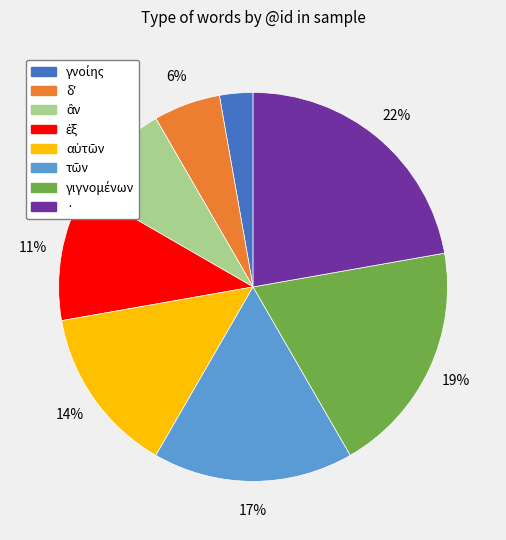

True or false: · accounts for 33% of the total.

False